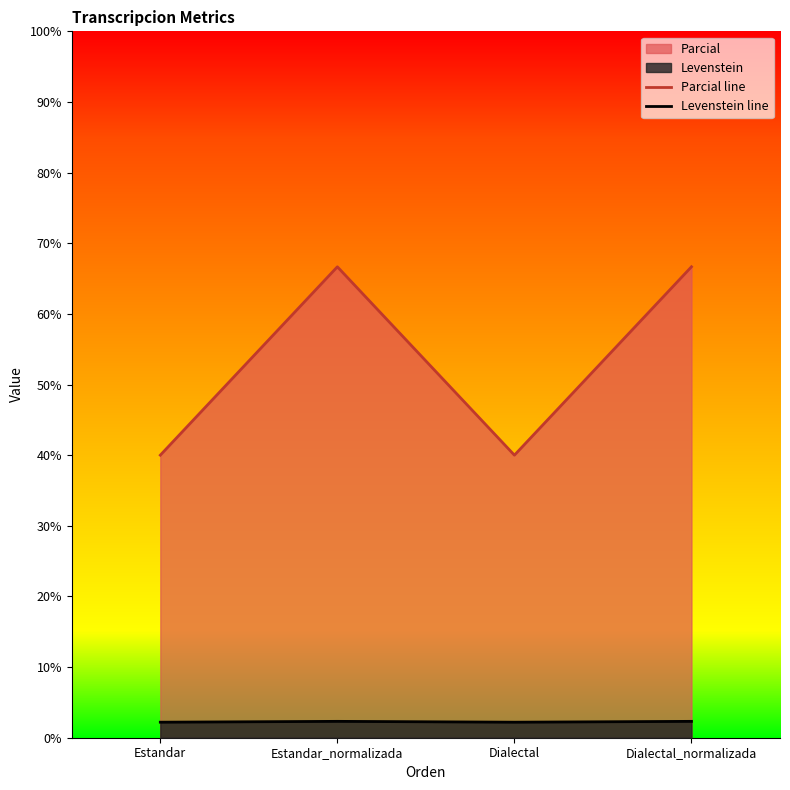

What is the total value across all series at Estandar_normalizada?

69.0